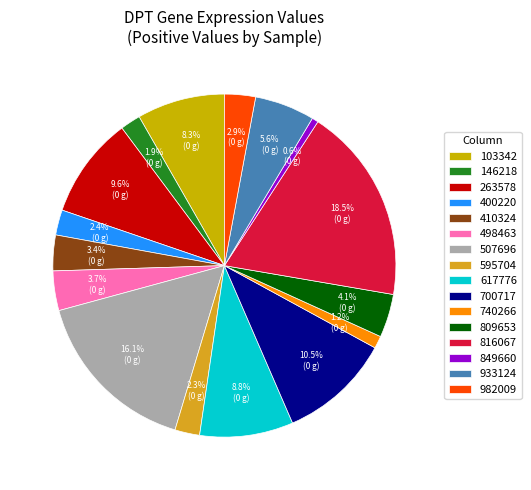

To the nearest percent, what percentage of the pie is 103342?

8%